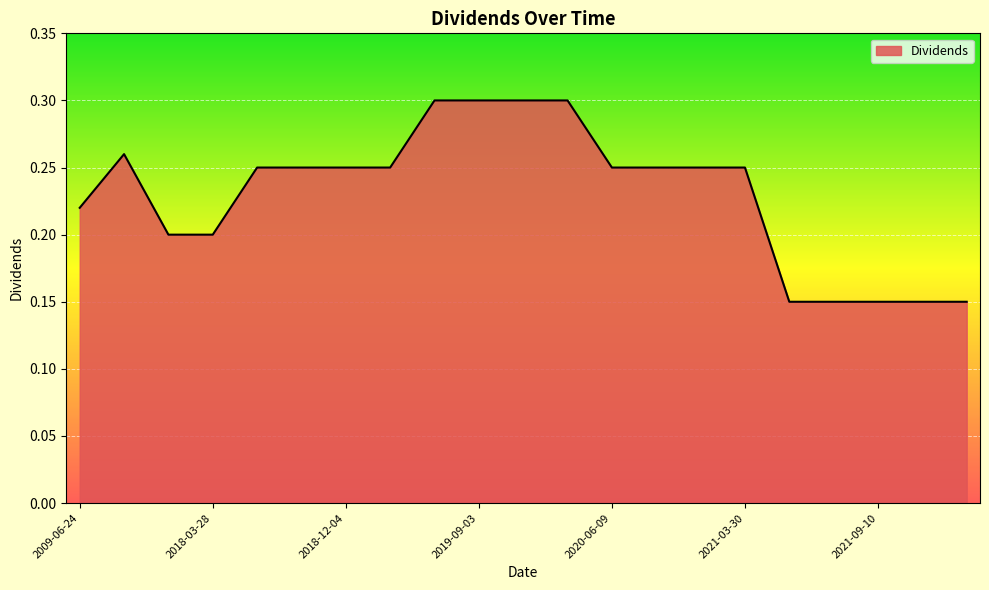

What is the label of the 11th point from the left?

2019-12-04